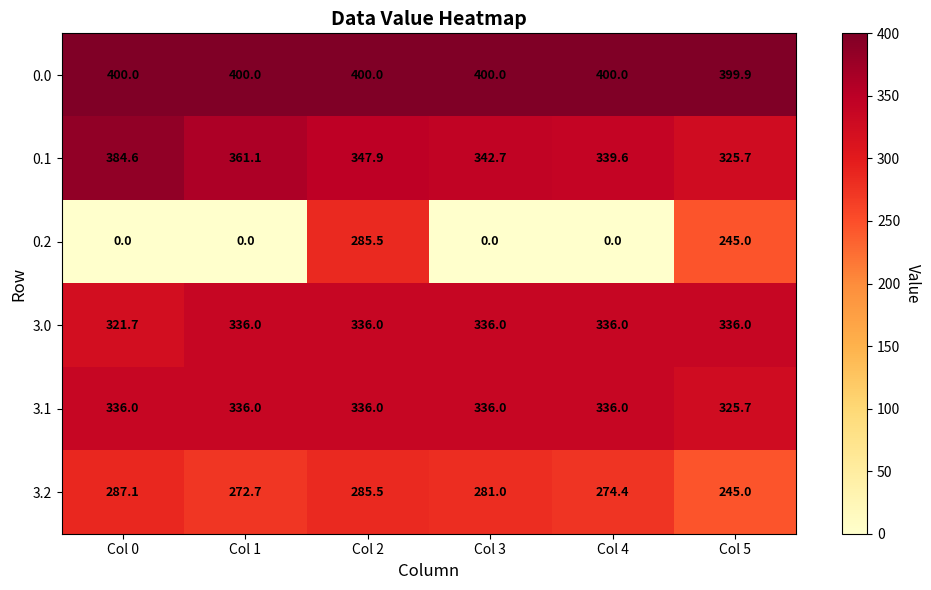

What is the difference between the maximum and minimum values in the 0.2 series?

285.5